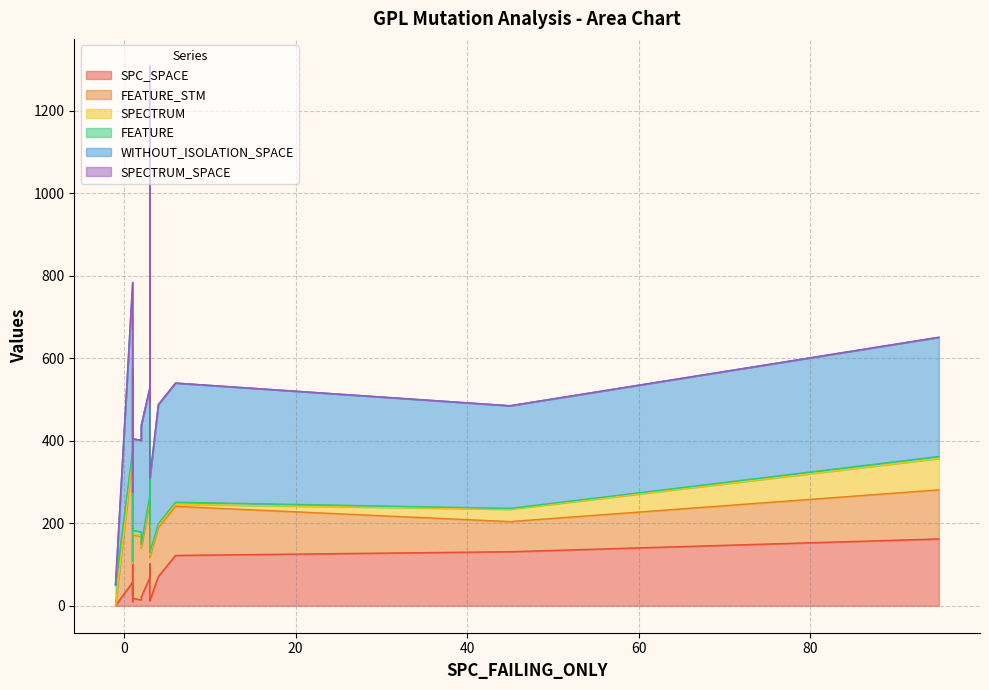

Where is the first local minimum for FEATURE_STM?

1